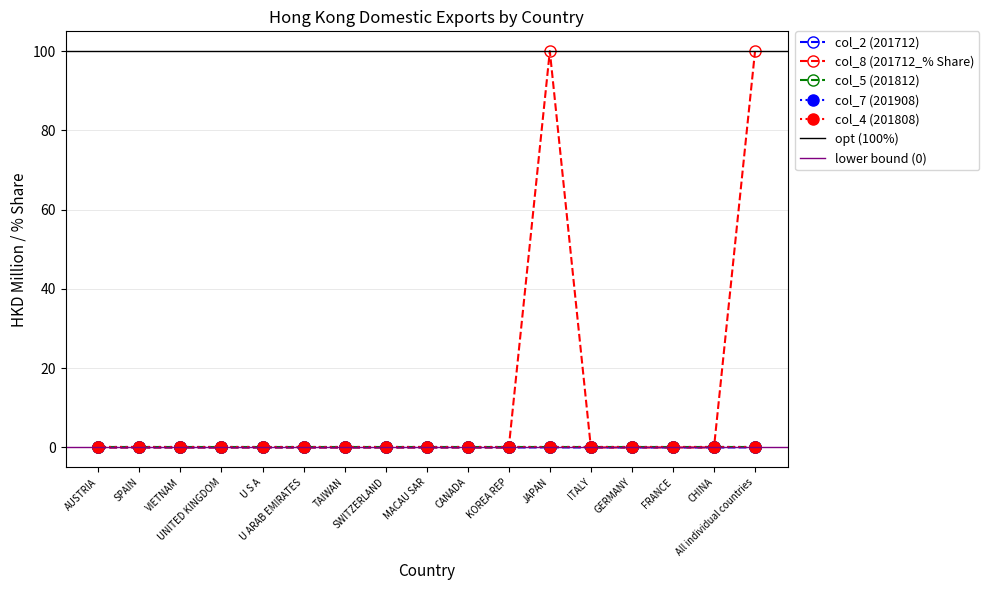

Reading right to left, what are all the values shown in this chart?

col_2 (201712): 0.0	0.0	0.0	0.0	0.0	0.0	0.0	0.0	0.0	0.0	0.0	0.0	0.0	0.0	0.0	0.0	0.0
col_8 (201712_% Share): 100.0	0.0	0.0	0.0	0.0	100.0	0.0	0.0	0.0	0.0	0.0	0.0	0.0	0.0	0.0	0.0	0.0
col_5 (201812): 0.0	0.0	0.0	0.0	0.0	0.0	0.0	0.0	0.0	0.0	0.0	0.0	0.0	0.0	0.0	0.0	0.0
col_7 (201908): 0.0	0.0	0.0	0.0	0.0	0.0	0.0	0.0	0.0	0.0	0.0	0.0	0.0	0.0	0.0	0.0	0.0
col_4 (201808): 0.0	0.0	0.0	0.0	0.0	0.0	0.0	0.0	0.0	0.0	0.0	0.0	0.0	0.0	0.0	0.0	0.0